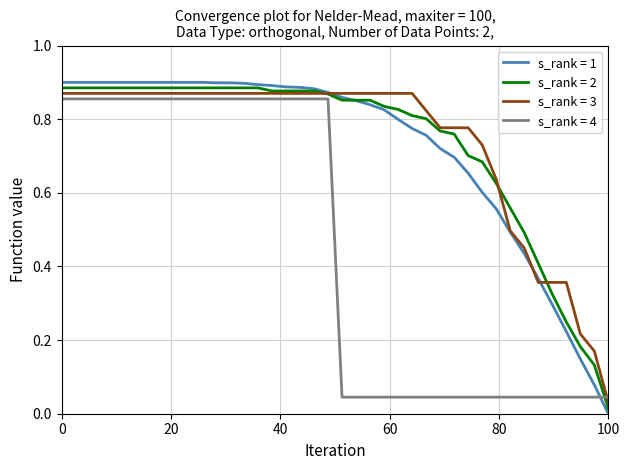

Which series has the widest spread of values?

s_rank = 1